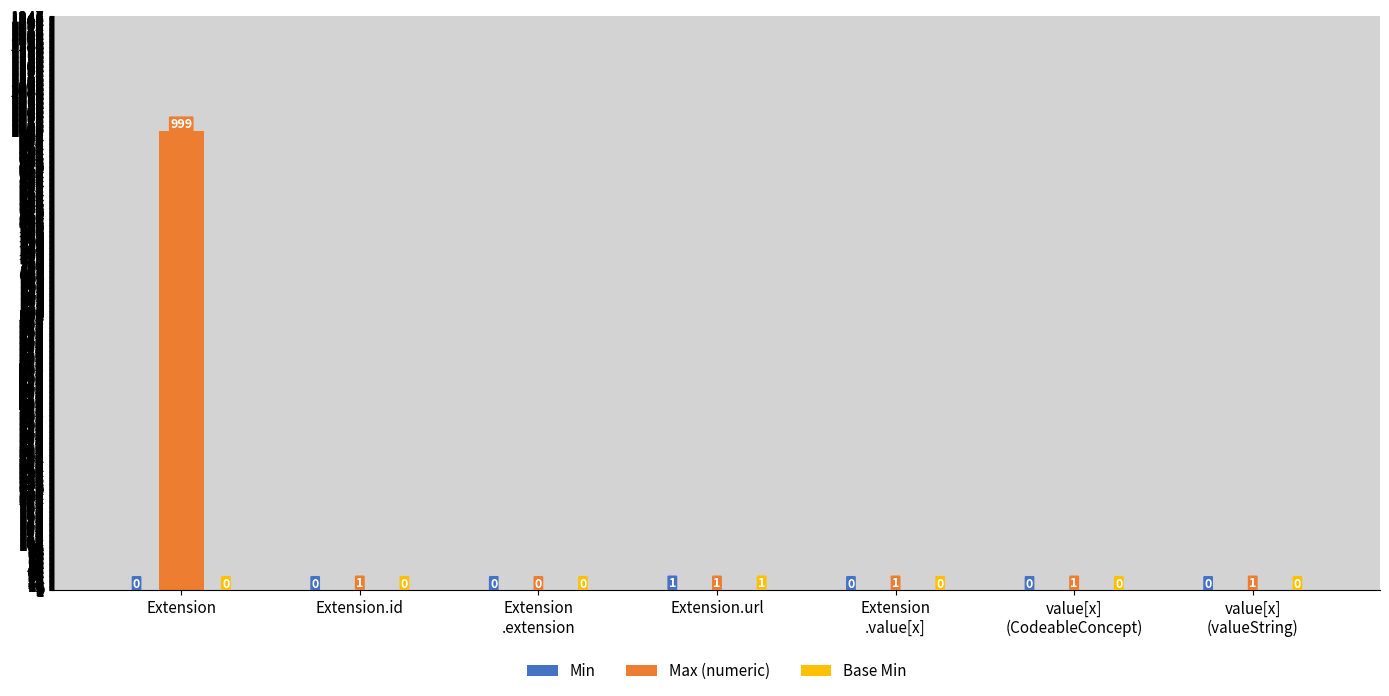

Is it true that Max (numeric) equals 999 at Extension?

True